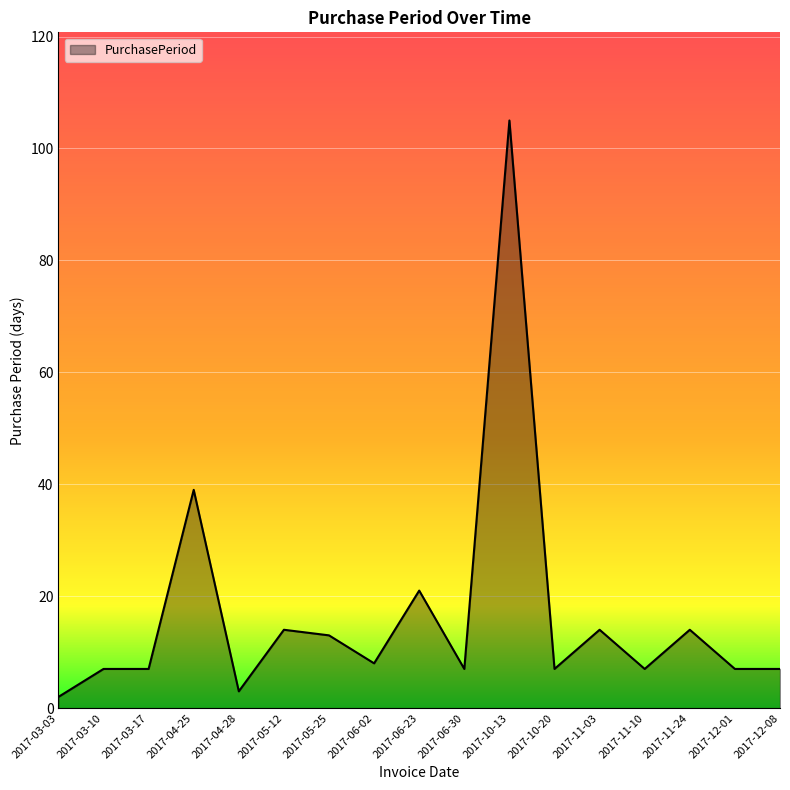

What is the sum of the values at 2017-03-17 and 2017-10-13?

112